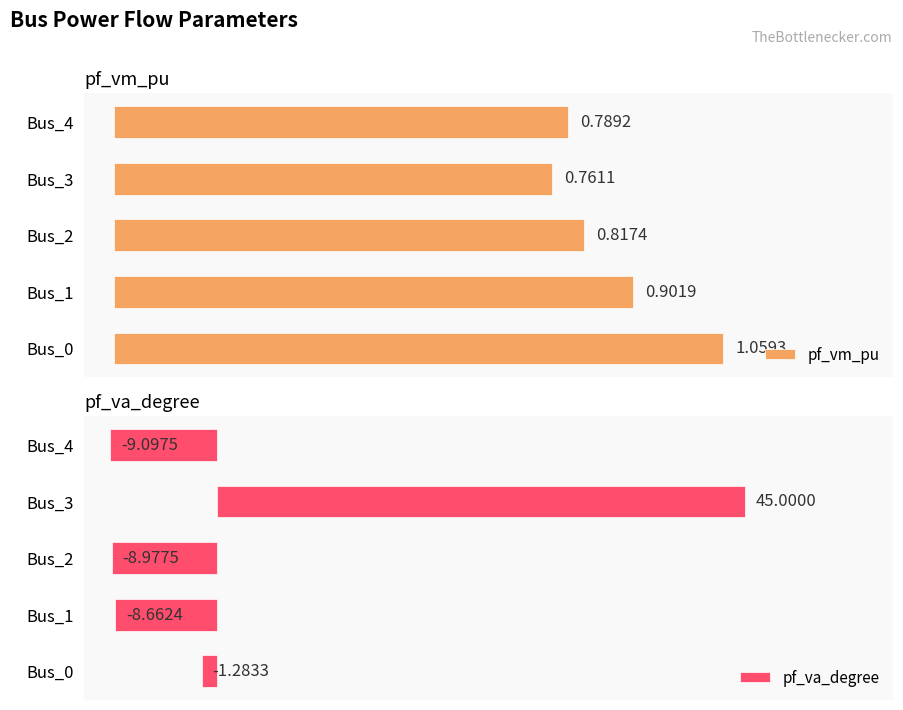

Rank the categories by pf_vm_pu value from lowest to highest.

Bus_3, Bus_4, Bus_2, Bus_1, Bus_0